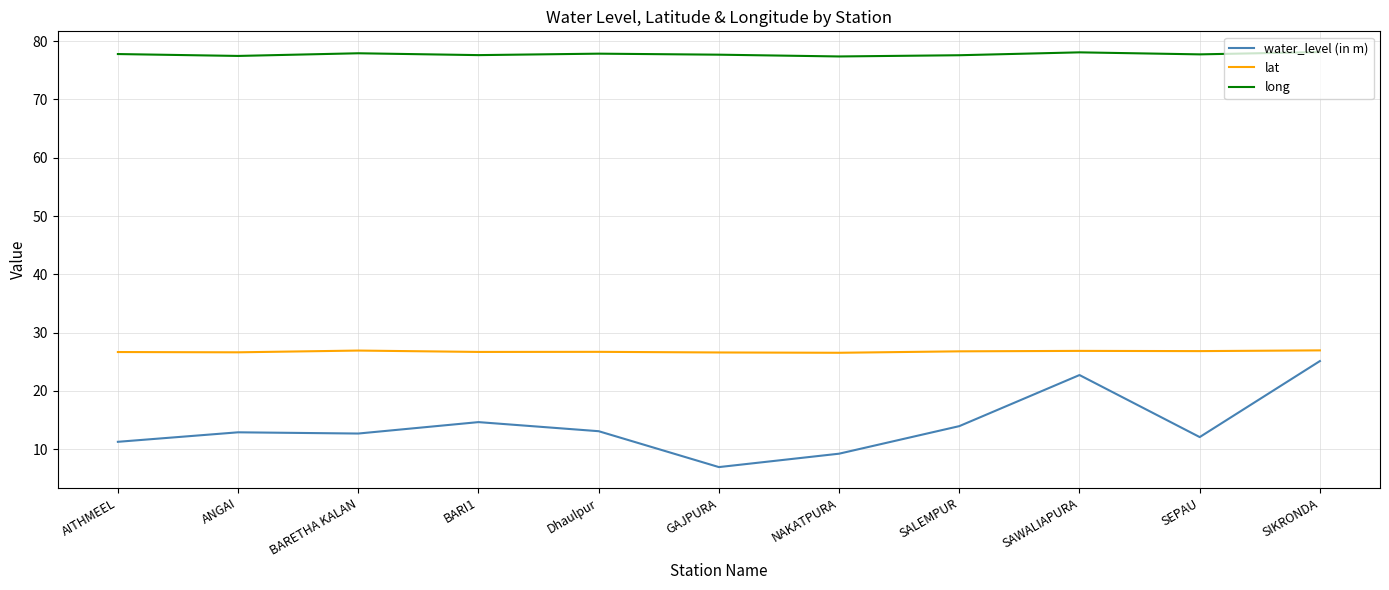

Is the value of long at BARI1 greater than the value of lat at BARETHA KALAN?

Yes